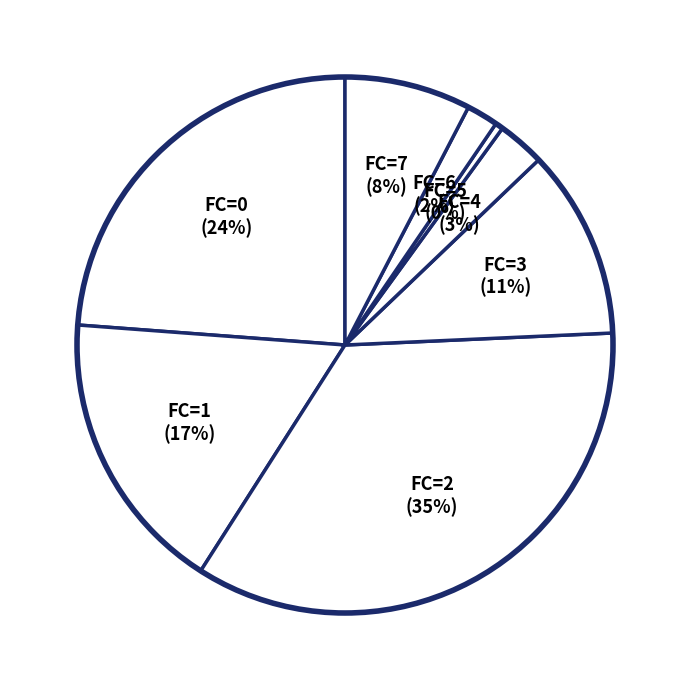

Which has a higher value, FC=7 or FC=0?

FC=0